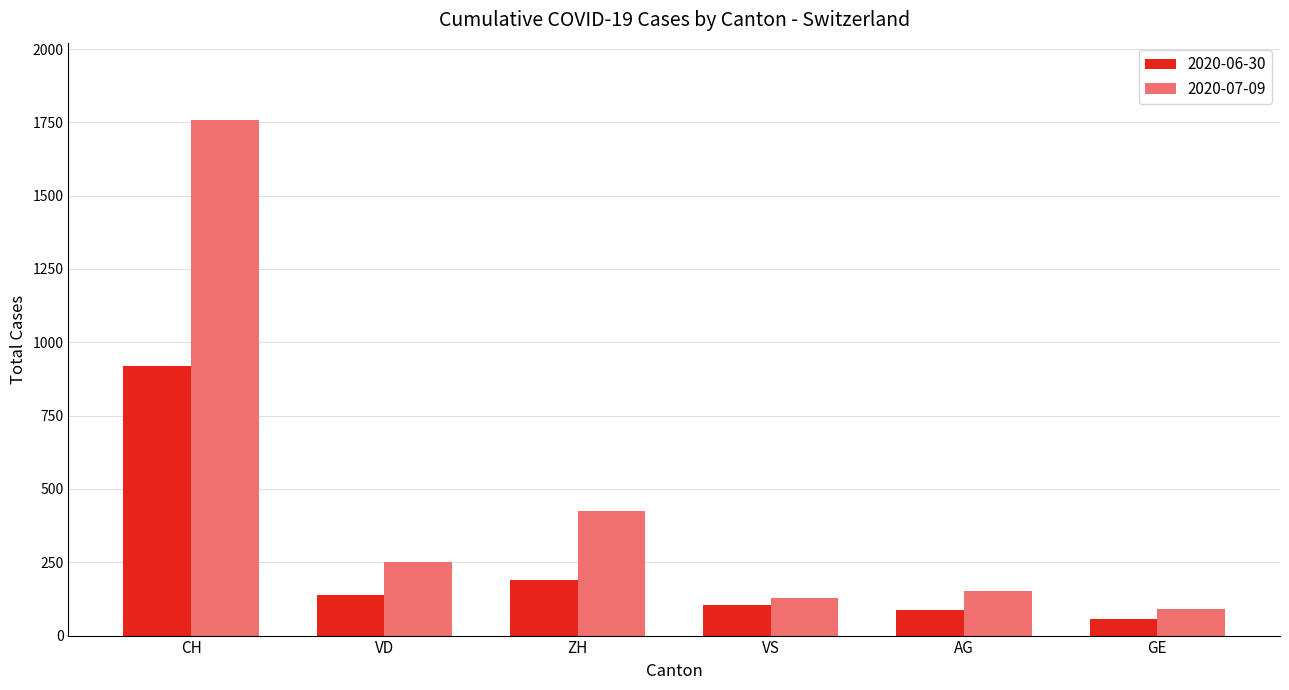

Where is 2020-06-30 nearest to the value 487?

ZH